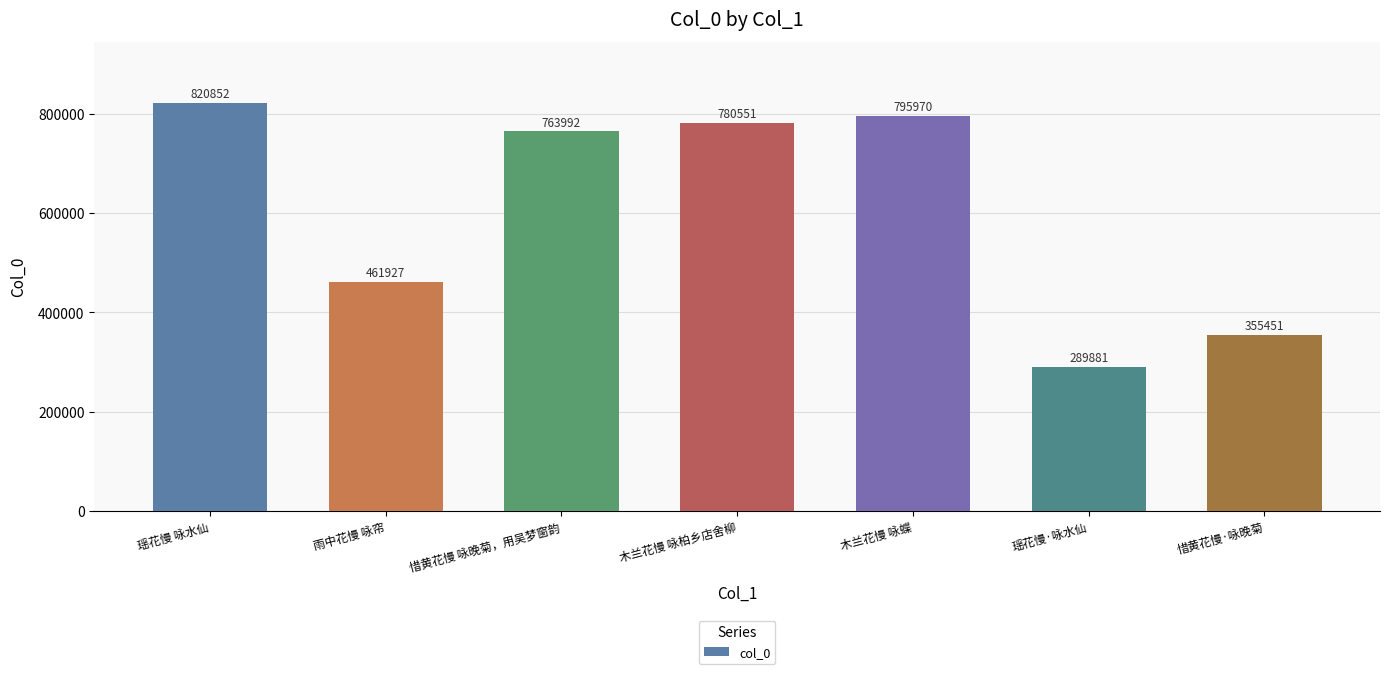

What is the minimum value shown in the chart?

289881